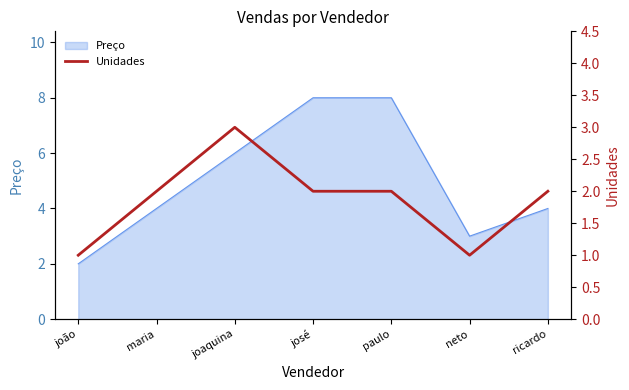

List the labels in order of value, largest first.

joaquina, maria, josé, paulo, ricardo, joão, neto